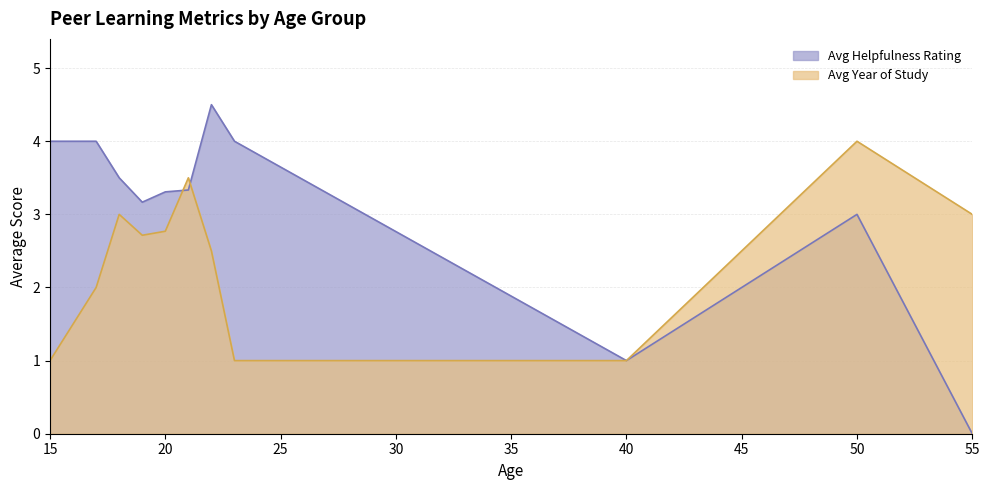

At how many categories does at least one series exceed 2?

10